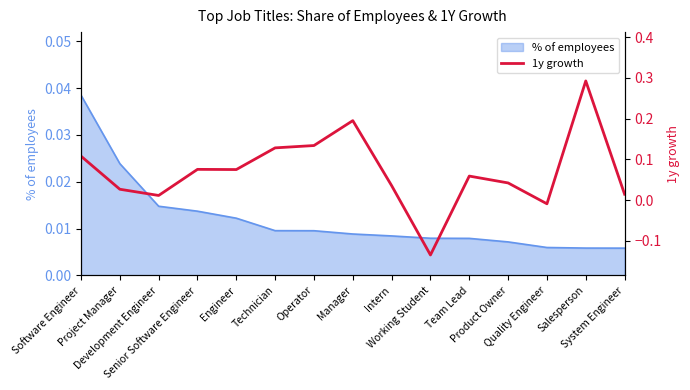

What is the label of the 11th point from the left?

Team Lead